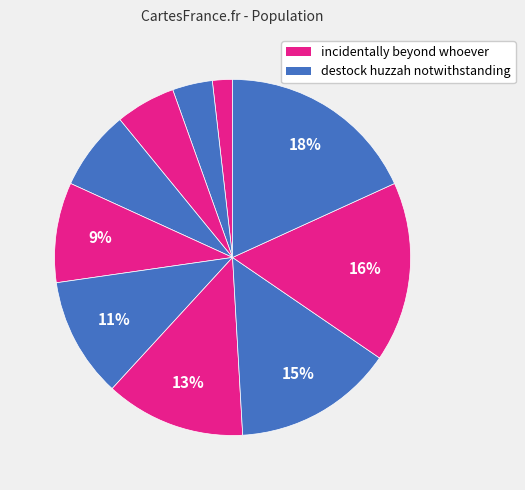

How many segments does this pie chart have?

10